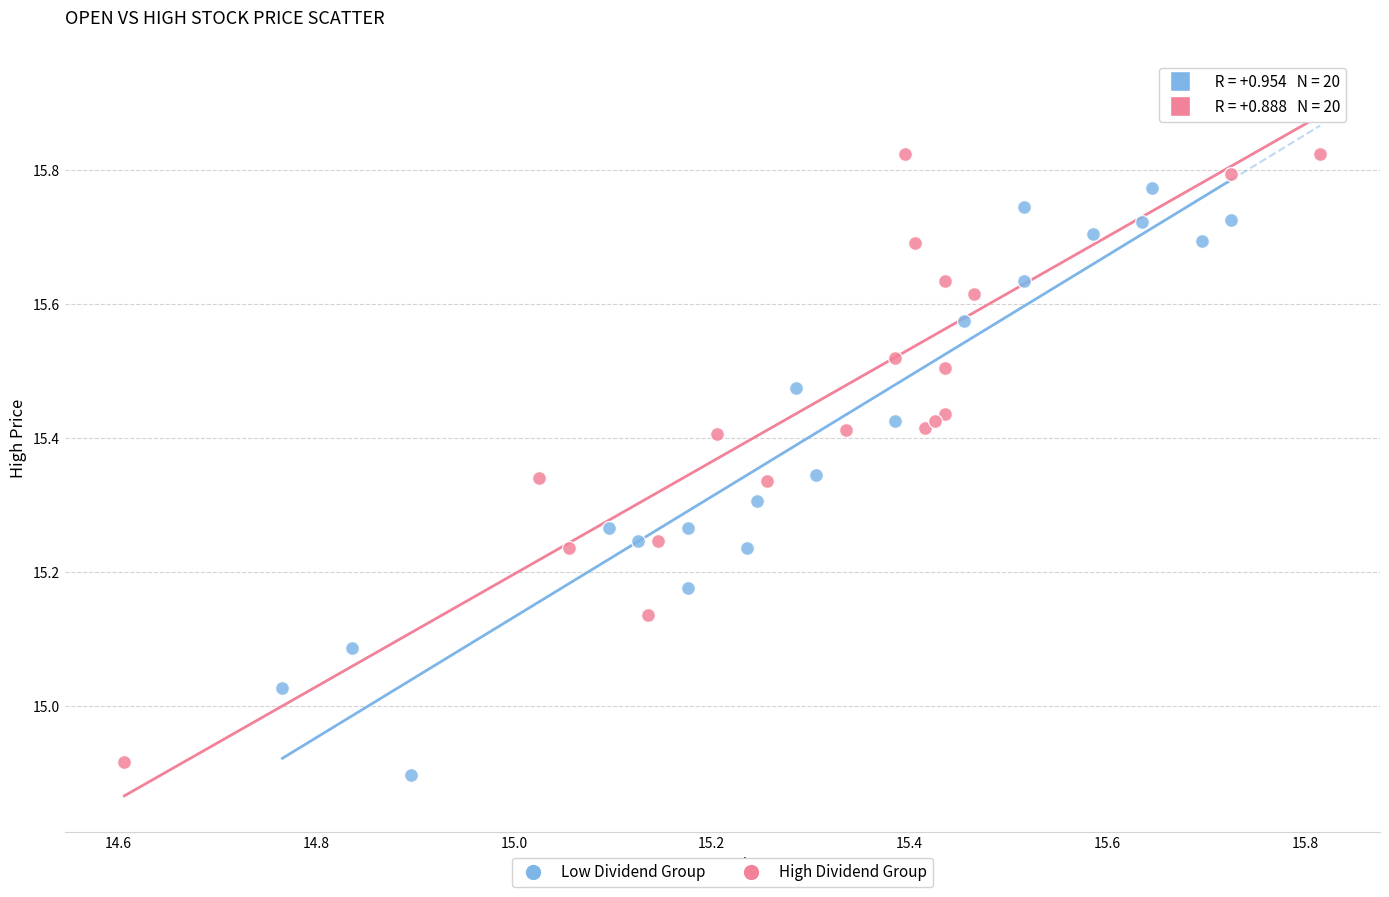

Which series contains the highest Y value?

High Dividend Group